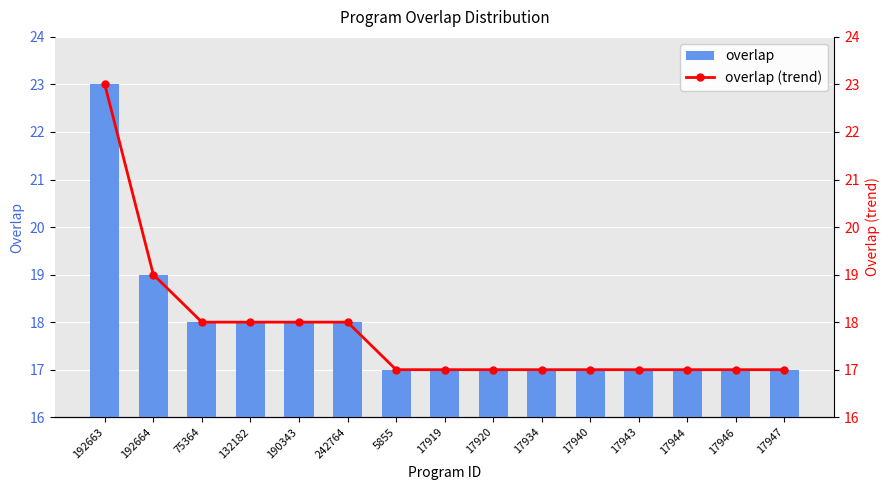

The value of overlap (trend) at 17944 is 24. True or false?

False